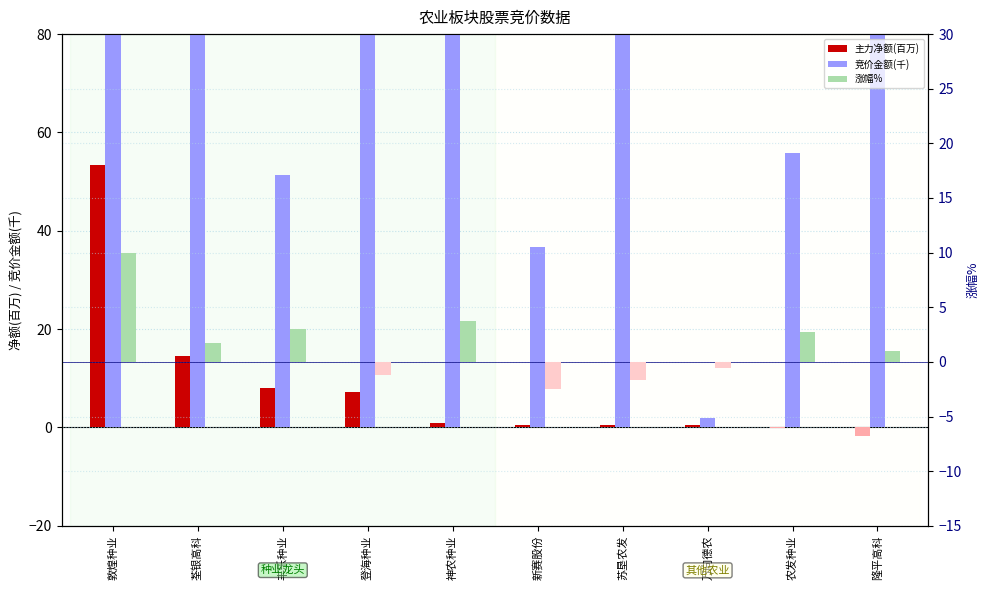

At which label does 竞价金额(千) first exceed 94?

敦煌种业